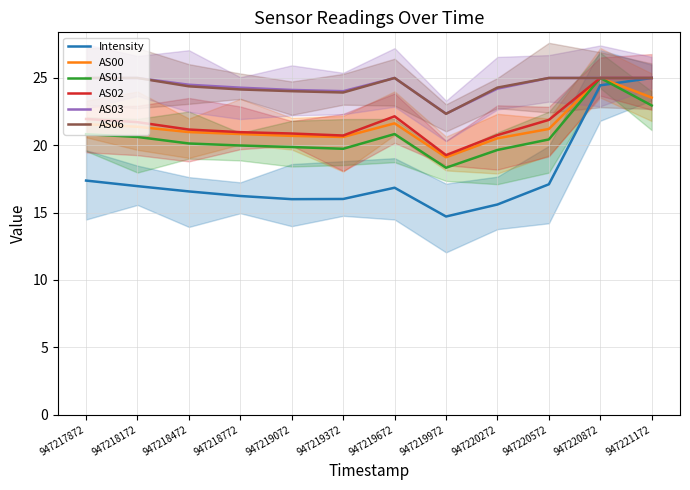

What is the value of the AS00 point at the 10th from the left?

21.2